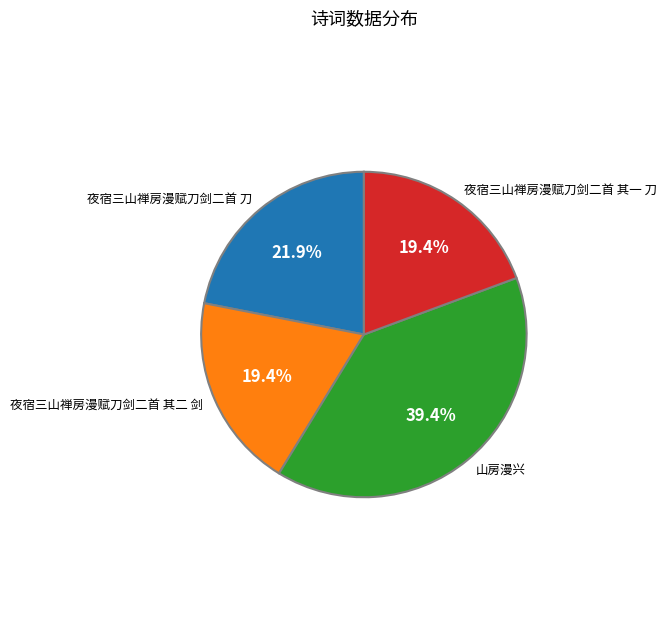

Does any single category account for the majority?

No